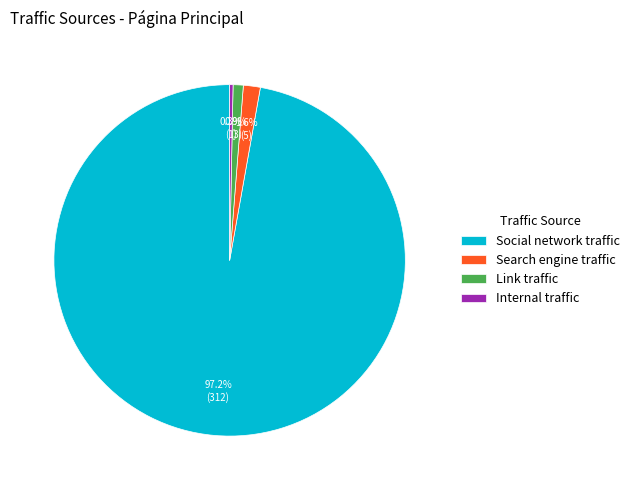

Which has a higher value, Internal traffic or Search engine traffic?

Search engine traffic